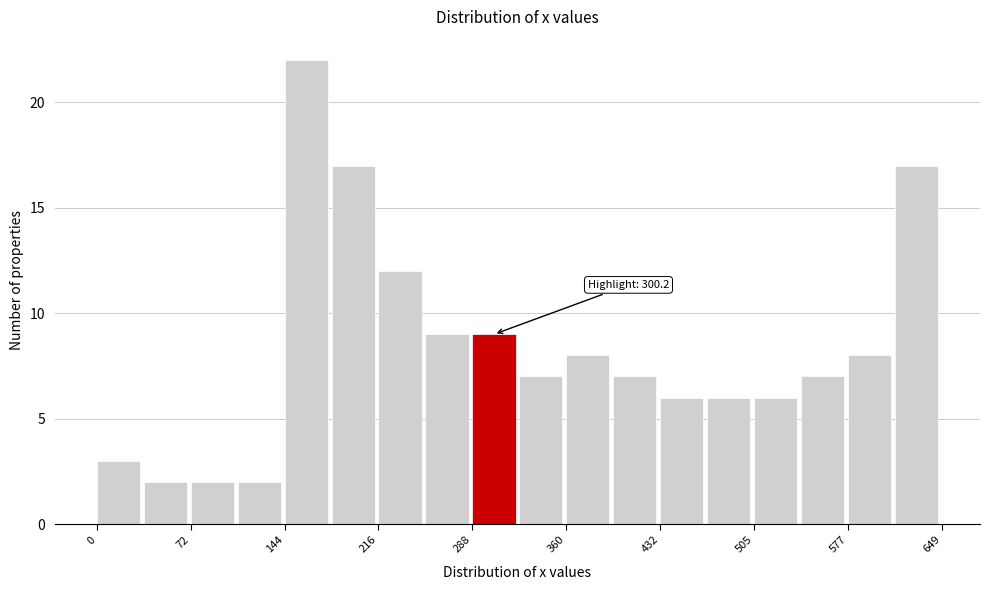

Around what value on the x-axis is the tallest bar? Give the approximate position of its centre, as read against the axis.

160